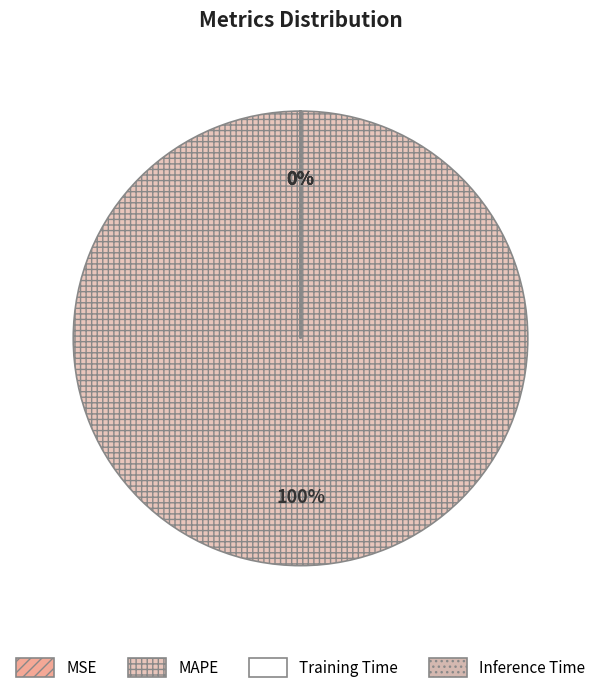

Do MSE and MAPE together represent more than half of the pie?

Yes